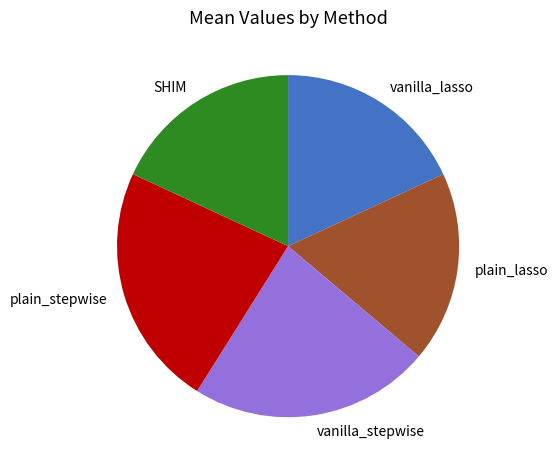

Between vanilla_stepwise and SHIM, which is larger?

vanilla_stepwise